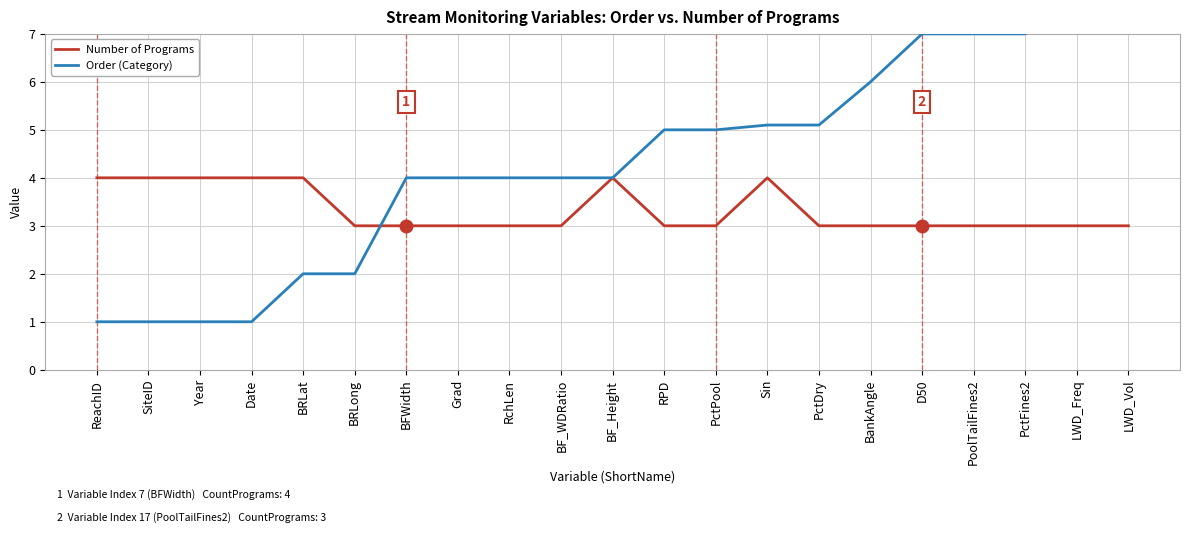

Reading left to right, what are all the values shown in this chart?

Number of Programs: ReachID=4.0	SiteID=4.0	Year=4.0	Date=4.0	BRLat=4.0	BRLong=3.0	BFWidth=3.0	Grad=3.0	RchLen=3.0	BF_WDRatio=3.0	BF_Height=4.0	RPD=3.0	PctPool=3.0	Sin=4.0	PctDry=3.0	BankAngle=3.0	D50=3.0	PoolTailFines2=3.0	PctFines2=3.0	LWD_Freq=3.0	LWD_Vol=3.0
Order (Category): ReachID=1.0	SiteID=1.0	Year=1.0	Date=1.0	BRLat=2.0	BRLong=2.0	BFWidth=4.0	Grad=4.0	RchLen=4.0	BF_WDRatio=4.0	BF_Height=4.0	RPD=5.0	PctPool=5.0	Sin=5.1	PctDry=5.1	BankAngle=6.0	D50=7.0	PoolTailFines2=7.0	PctFines2=7.0	LWD_Freq=9.0	LWD_Vol=9.0